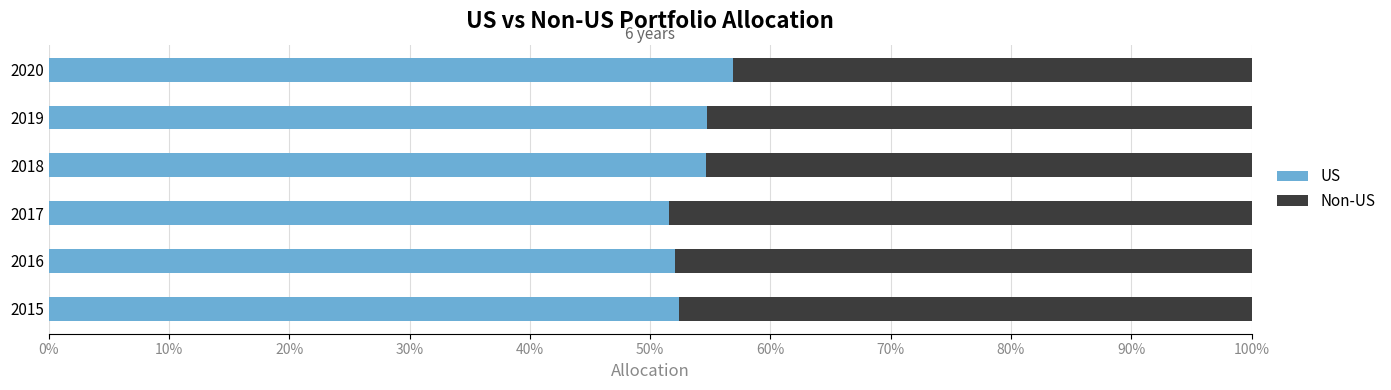

What are all the series names shown in the legend?

US, Non-US